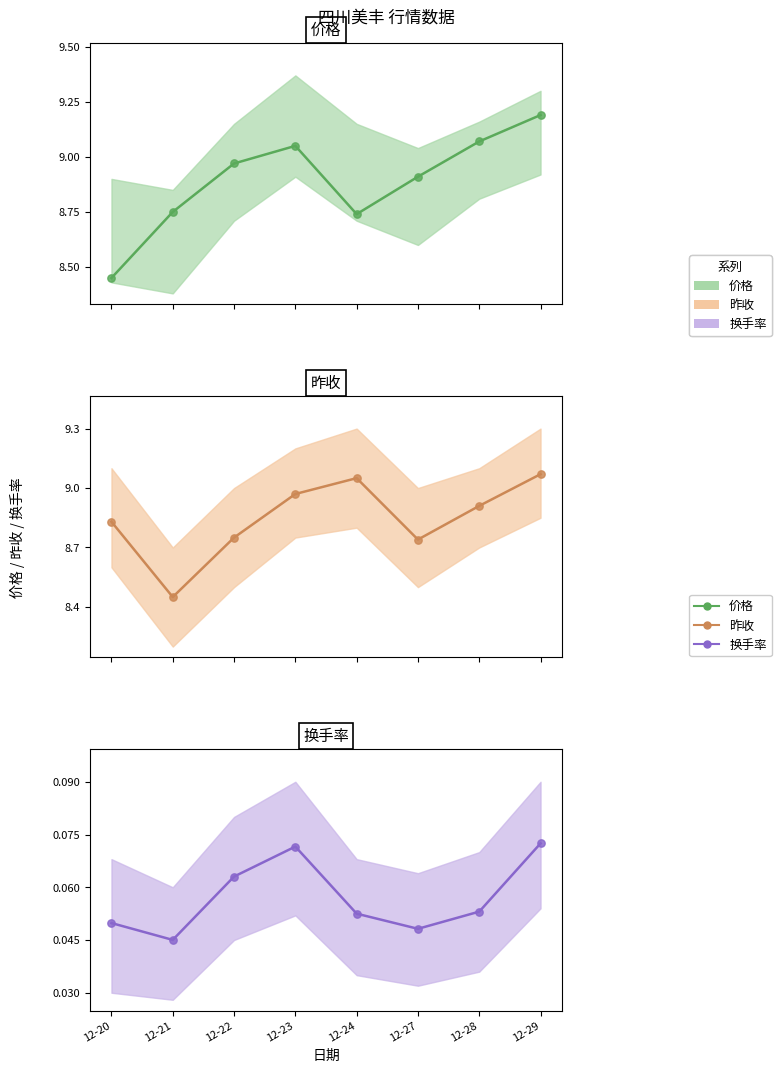

What are all the series names shown in the legend?

价格, 昨收, 换手率